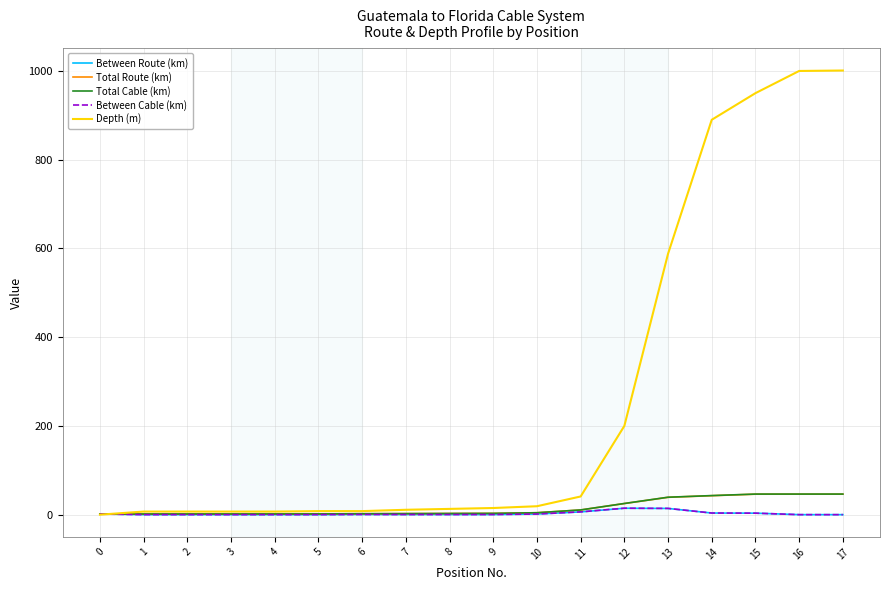

Does the chart have visible grid lines?

Yes